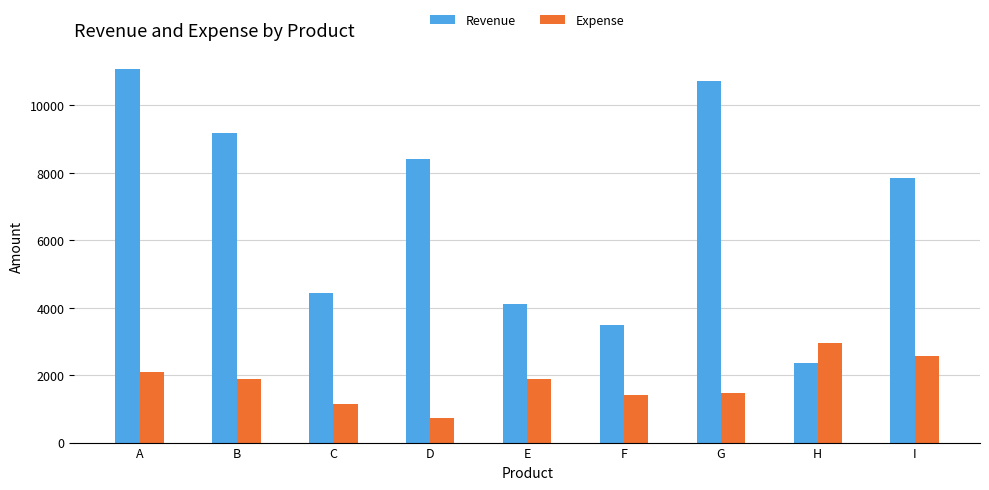

What is the difference between the Expense values at E and A?

216